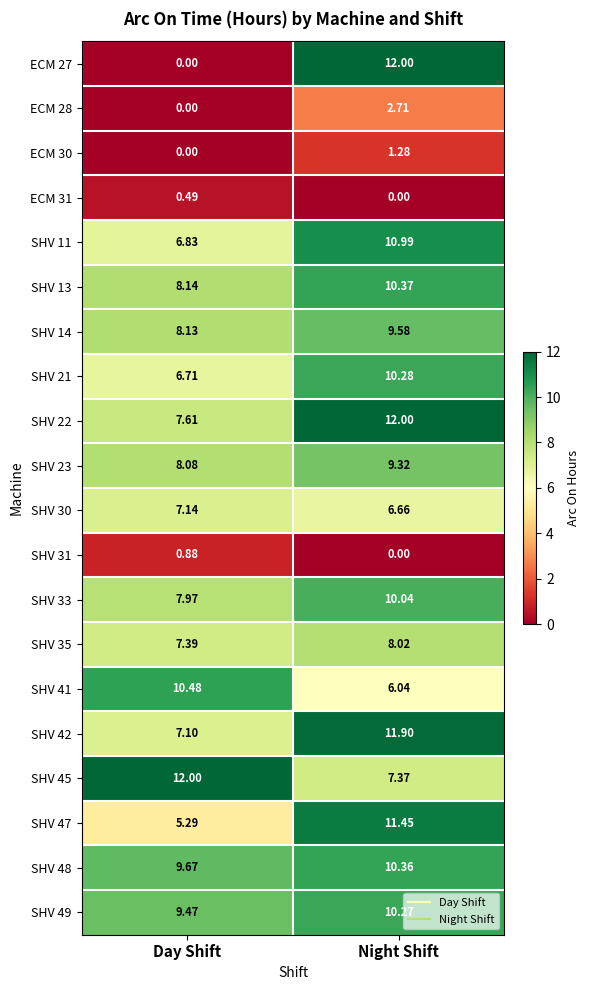

At how many categories does at least one series exceed 7?

2